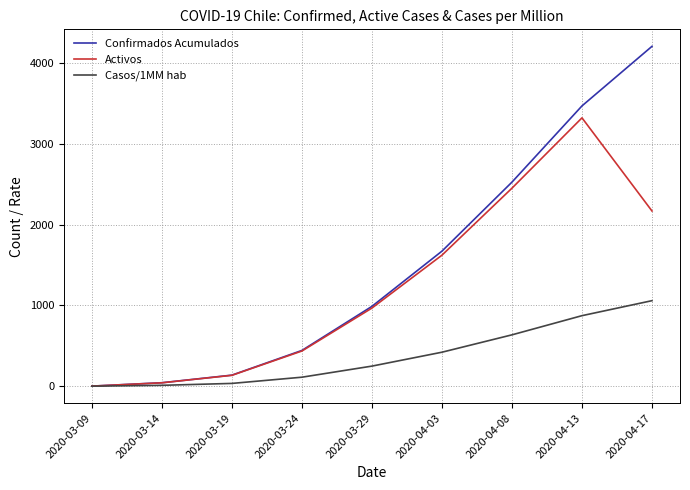

List the series in order of their peak value, lowest first.

Casos/1MM hab, Activos, Confirmados Acumulados